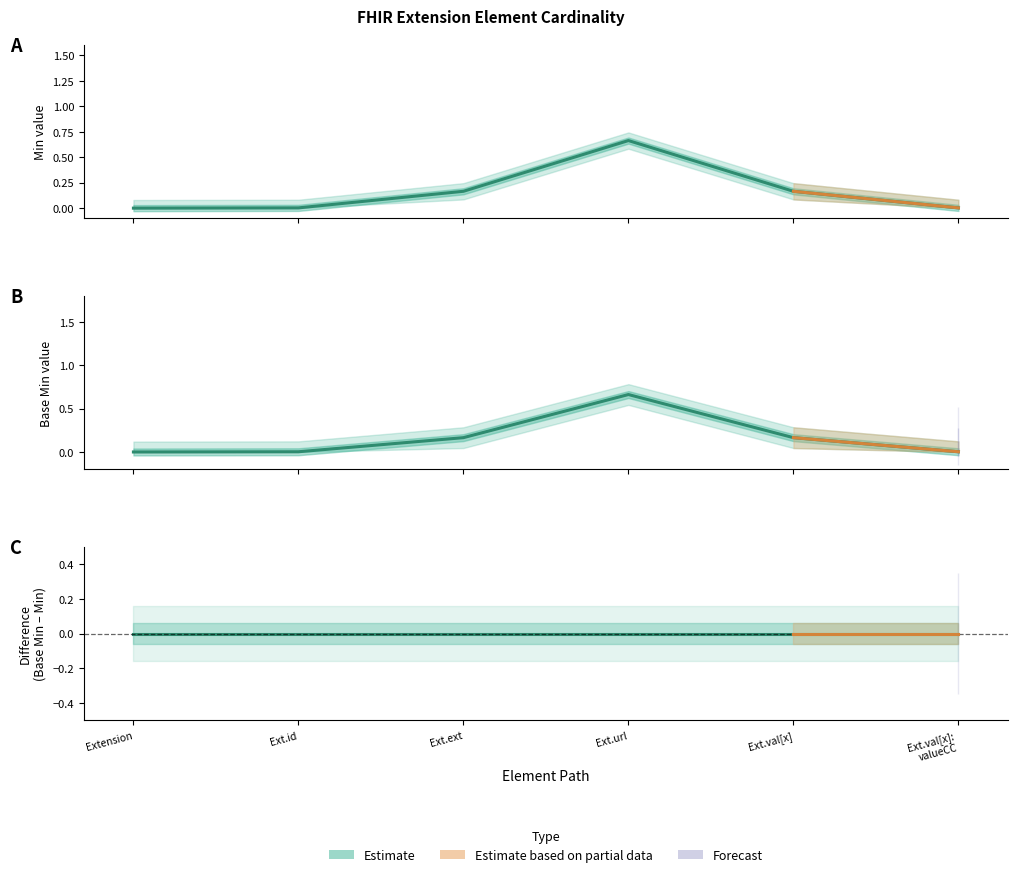

Where is Base Min nearest to the value 0?

Extension